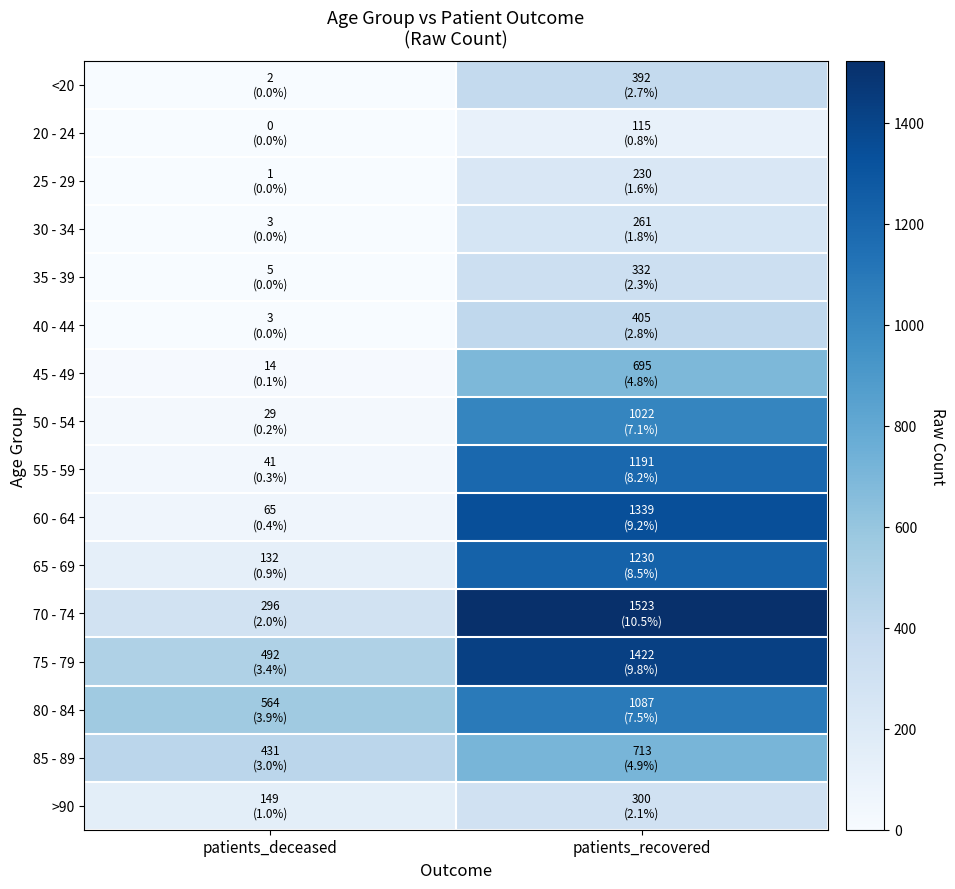

Reading right to left, transcribe all the data shown in this chart.

<20: patients_recovered=392	patients_deceased=2
20 - 24: patients_recovered=115	patients_deceased=0
25 - 29: patients_recovered=230	patients_deceased=1
30 - 34: patients_recovered=261	patients_deceased=3
35 - 39: patients_recovered=332	patients_deceased=5
40 - 44: patients_recovered=405	patients_deceased=3
45 - 49: patients_recovered=695	patients_deceased=14
50 - 54: patients_recovered=1022	patients_deceased=29
55 - 59: patients_recovered=1191	patients_deceased=41
60 - 64: patients_recovered=1339	patients_deceased=65
65 - 69: patients_recovered=1230	patients_deceased=132
70 - 74: patients_recovered=1523	patients_deceased=296
75 - 79: patients_recovered=1422	patients_deceased=492
80 - 84: patients_recovered=1087	patients_deceased=564
85 - 89: patients_recovered=713	patients_deceased=431
>90: patients_recovered=300	patients_deceased=149